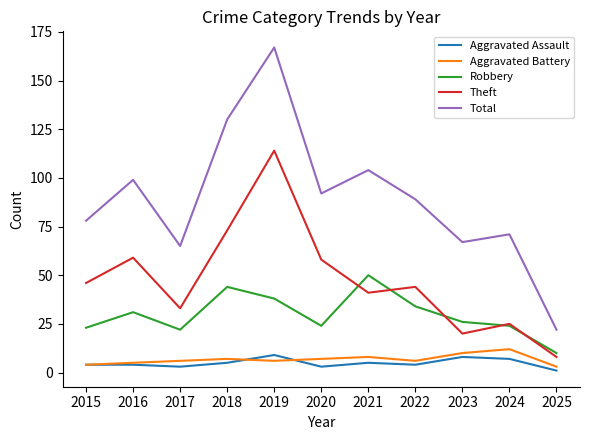

Reading left to right, what are all the values shown in this chart?

Aggravated Assault: 2015=4	2016=4	2017=3	2018=5	2019=9	2020=3	2021=5	2022=4	2023=8	2024=7	2025=1
Aggravated Battery: 2015=4	2016=5	2017=6	2018=7	2019=6	2020=7	2021=8	2022=6	2023=10	2024=12	2025=3
Robbery: 2015=23	2016=31	2017=22	2018=44	2019=38	2020=24	2021=50	2022=34	2023=26	2024=24	2025=10
Theft: 2015=46	2016=59	2017=33	2018=73	2019=114	2020=58	2021=41	2022=44	2023=20	2024=25	2025=8
Total: 2015=78	2016=99	2017=65	2018=130	2019=167	2020=92	2021=104	2022=89	2023=67	2024=71	2025=22